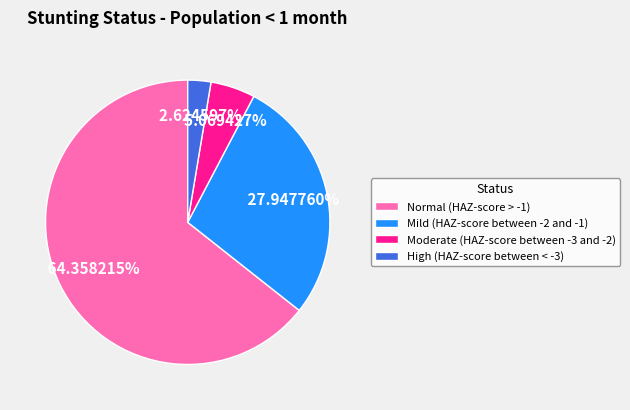

Is it true that Normal (HAZ-score > -1) is 53% of the pie?

False